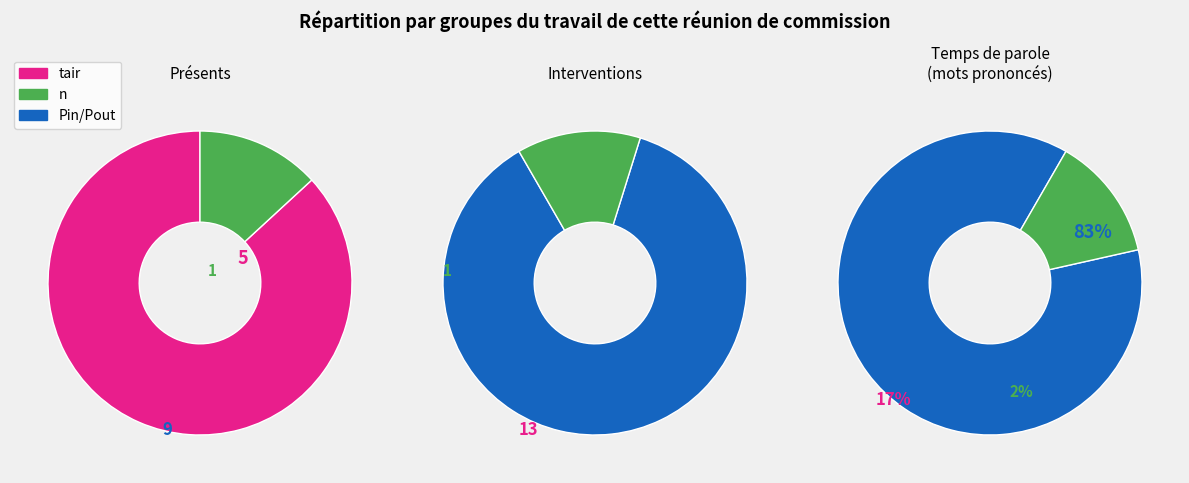

Rank the categories by value from highest to lowest.

tair, n, Pin, Pout